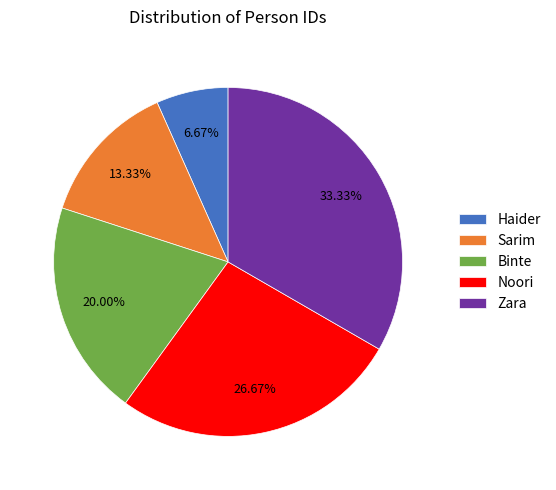

Does Haider account for over 50% of the chart?

No